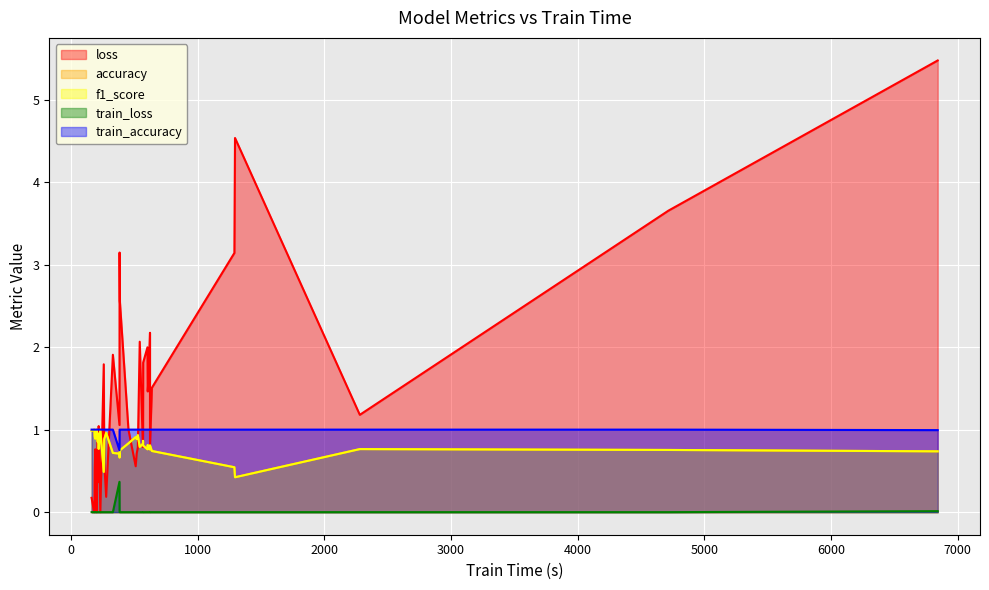

What is the difference between the highest and lowest values at 35?

1.2